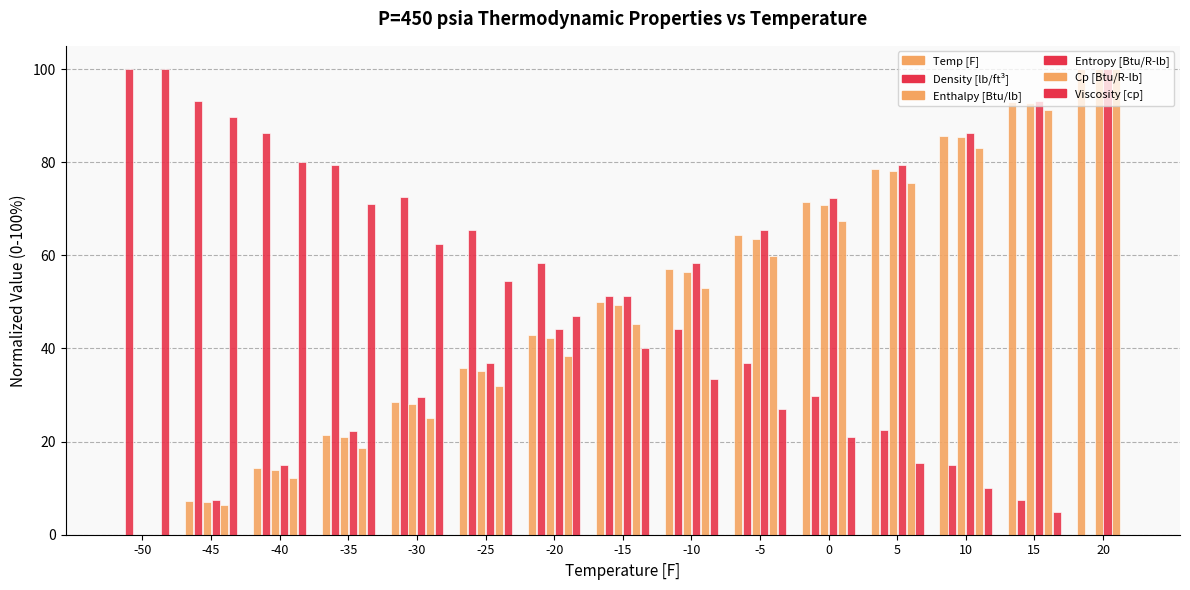

True or false: col_10 has a value of 51.3 at -15.

True